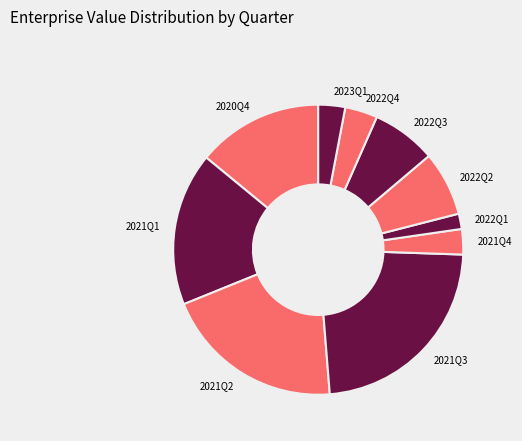

Do 2021Q2 and 2022Q2 together represent more than half of the pie?

No